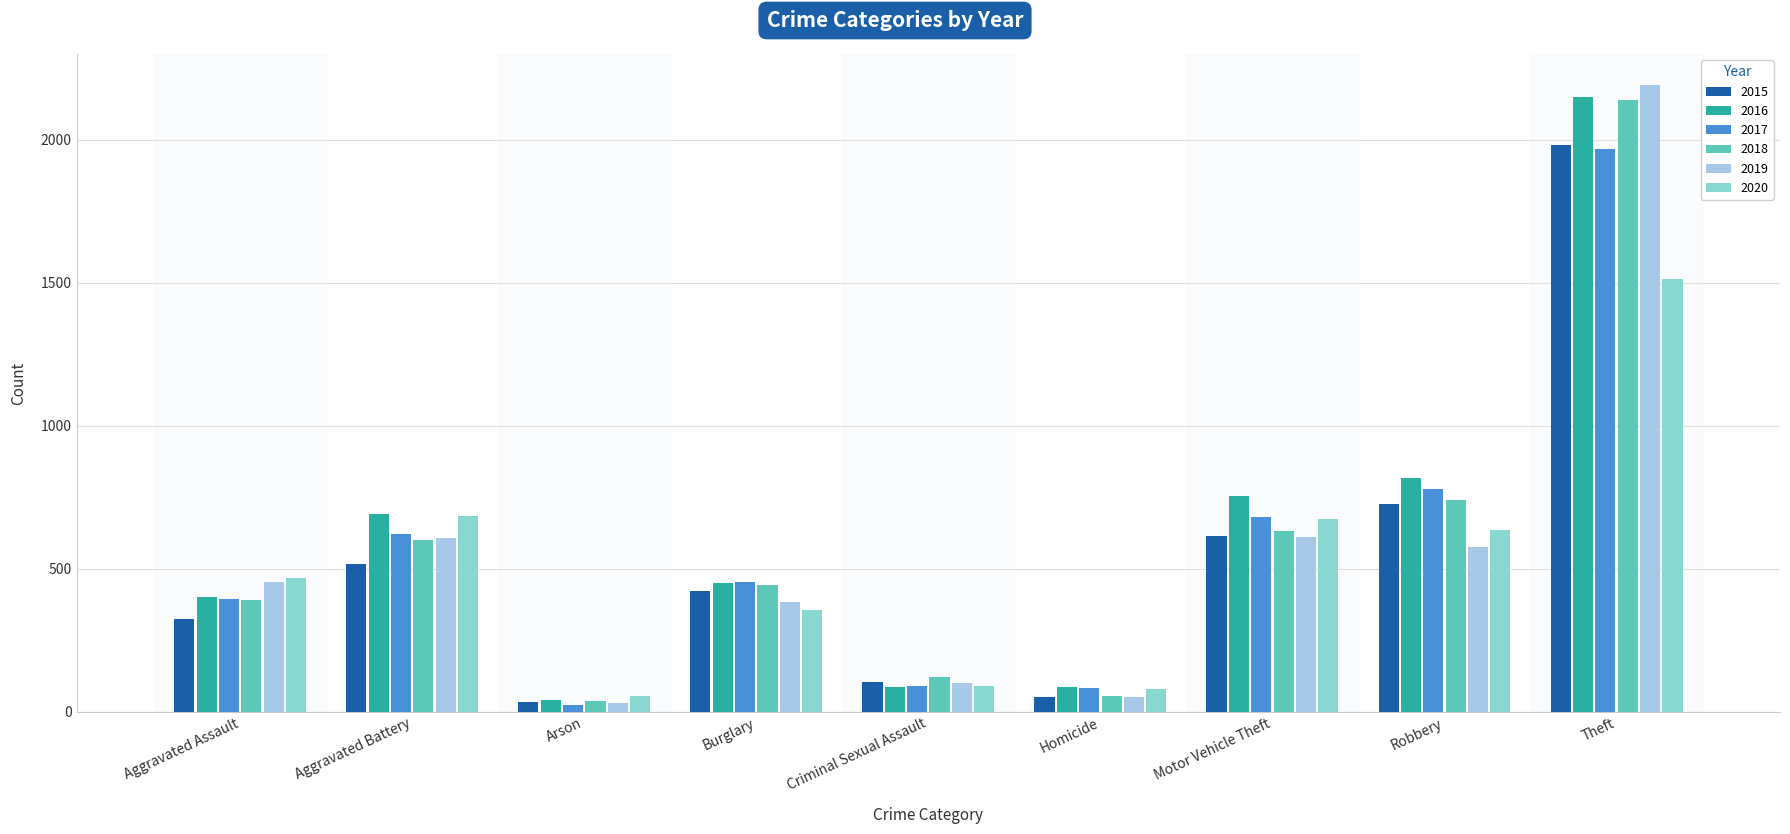

At which label is 2017 closest to 995?

Robbery